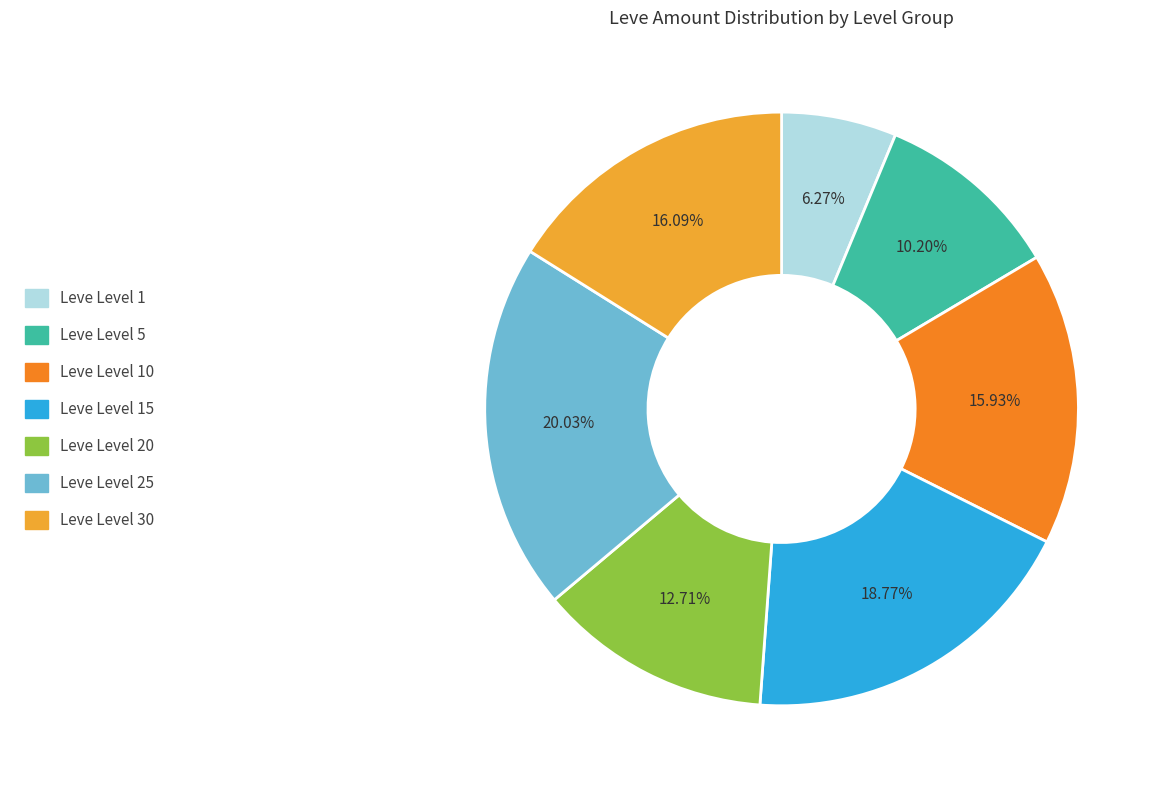

How many segments does this pie chart have?

7